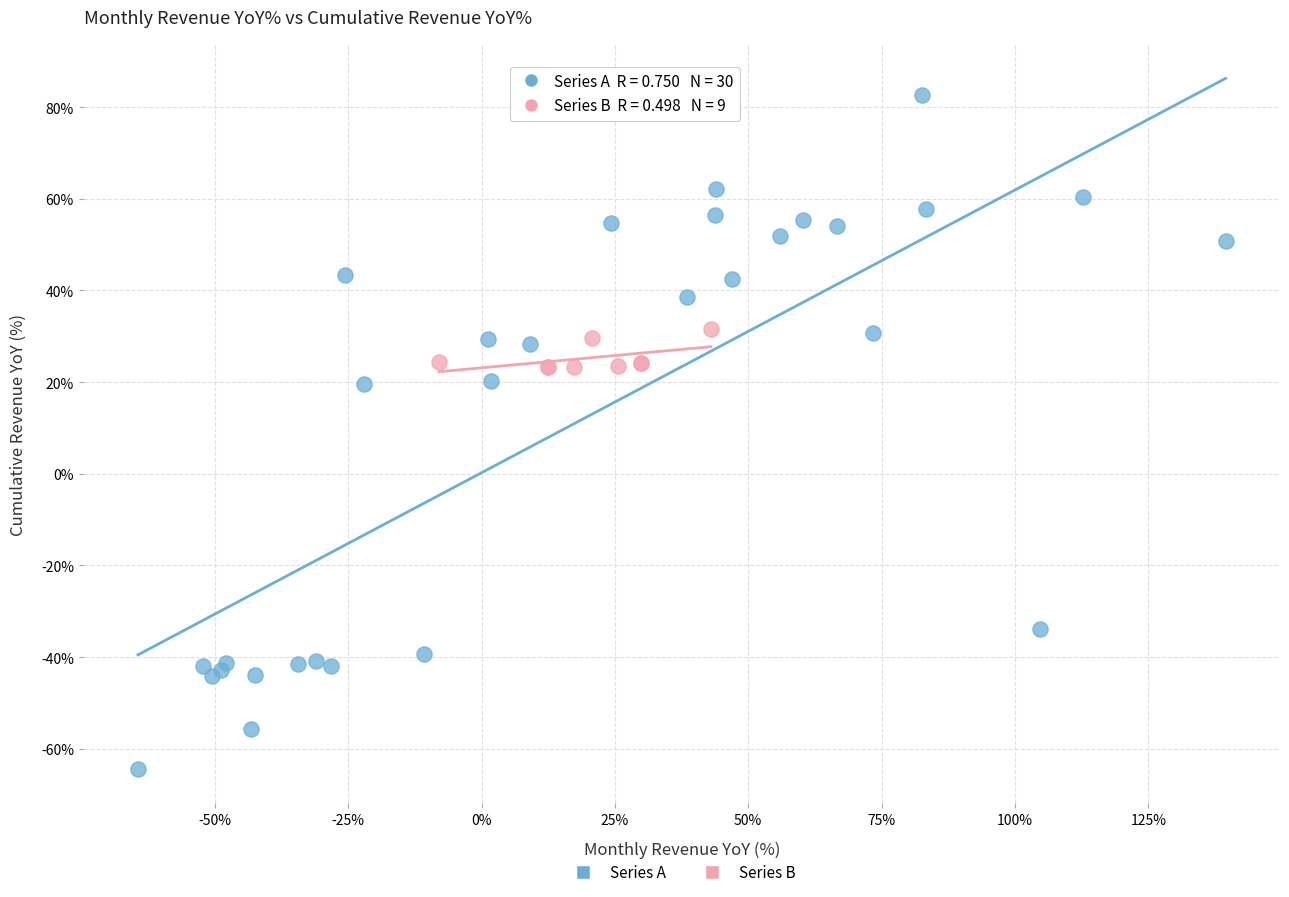

Which series has the widest spread of Y values?

Series A